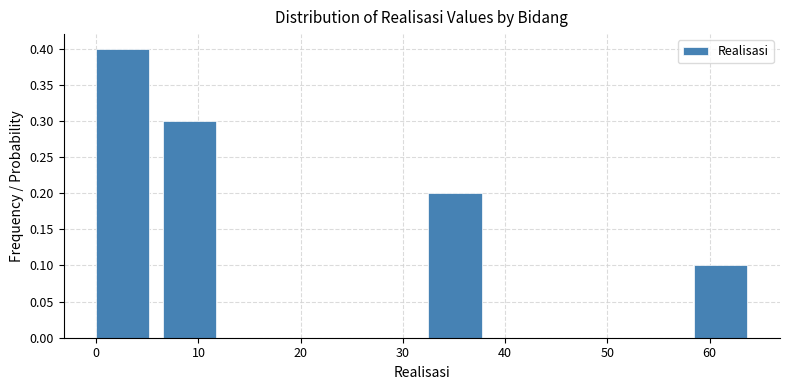

Reading left to right, transcribe this chart: for each bar, give the range it covers on the x-axis and its height. Neither the bar edges nor the heights are printed on the chart, so give them approximately, as read against the axes.

0.0 to 6.5: 0.4
6.5 to 13.0: 0.3
13.0 to 19.5: 0
19.5 to 26.0: 0
26.0 to 32.5: 0
32.5 to 39.0: 0.2
39.0 to 45.5: 0
45.5 to 52.0: 0
52.0 to 58.5: 0
58.5 to 65.0: 0.1